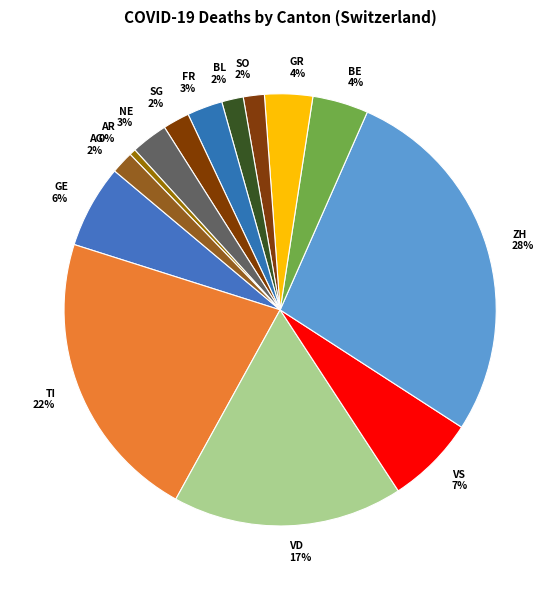

Do AG 2% and FR 3% together represent more than half of the pie?

No